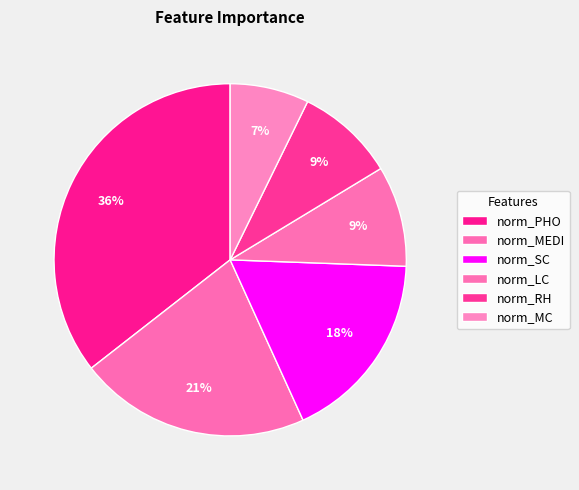

True or false: norm_MC accounts for 20% of the total.

False